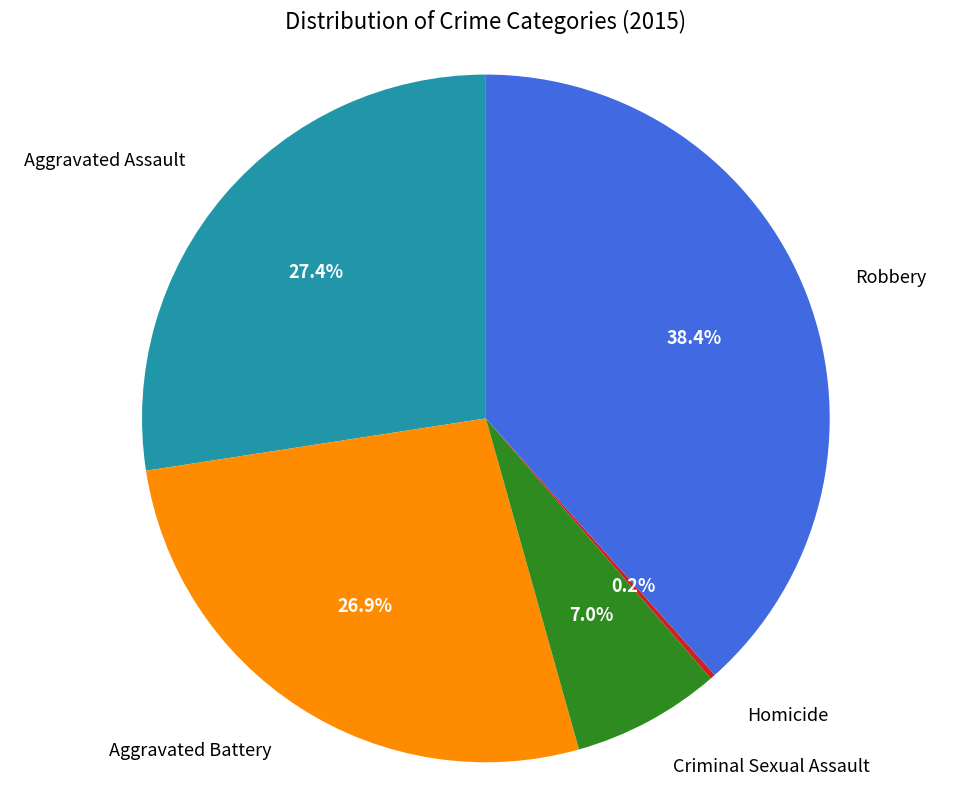

Is there any slice that represents more than half of the pie?

No